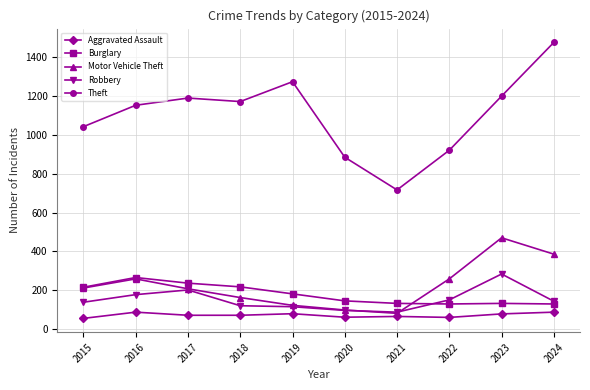

Which series has the largest total across all categories?

Theft